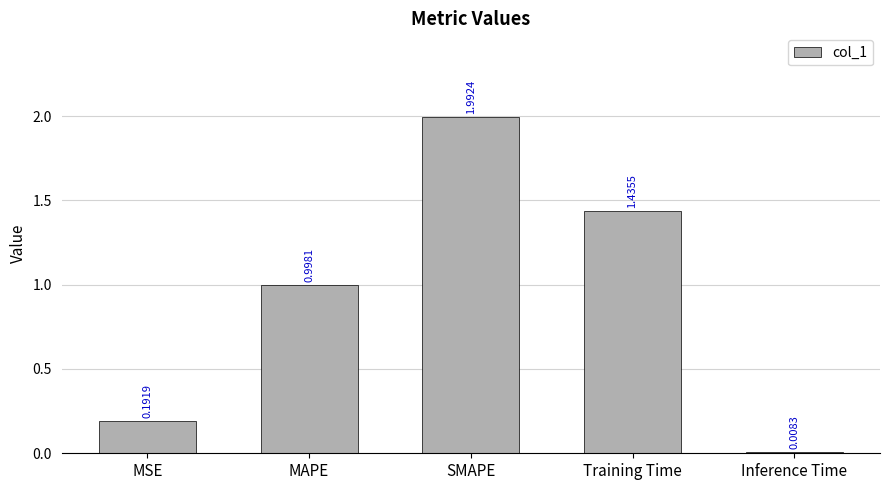

What is the label of the 5th bar from the right?

MSE